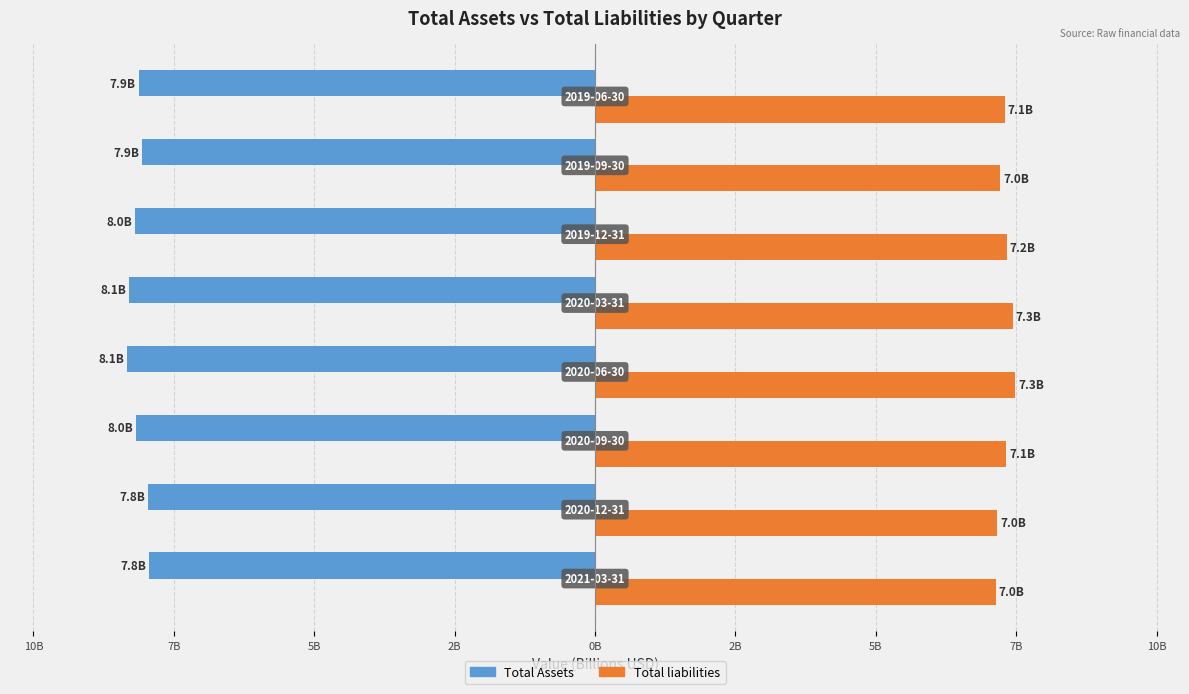

What are all the series names shown in the legend?

Total Assets, Total liabilities